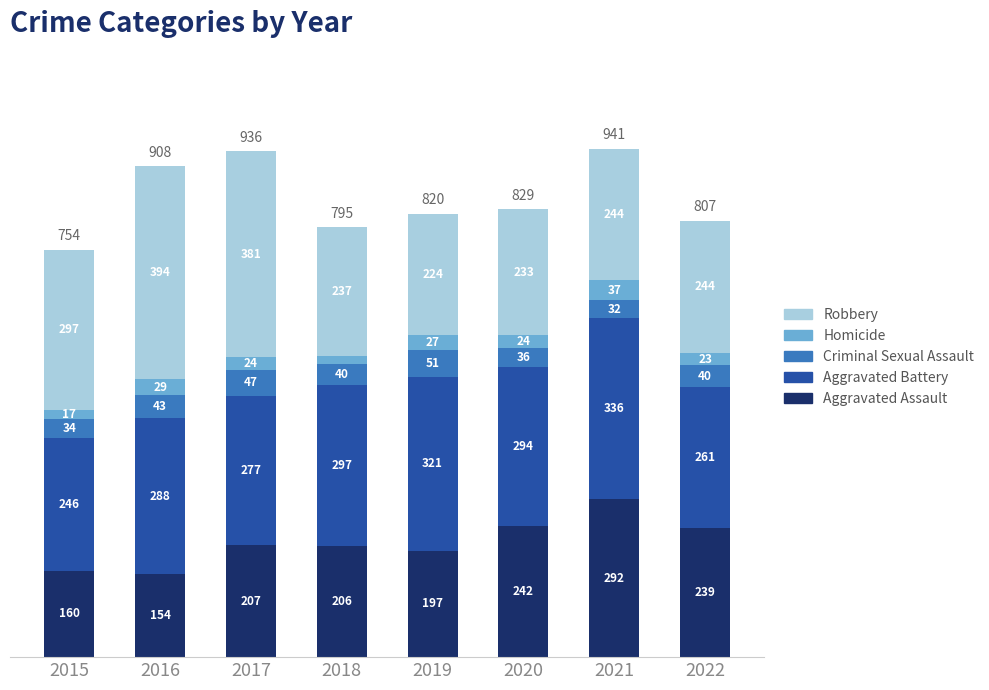

What is the lowest value of the Aggravated Assault series?

154